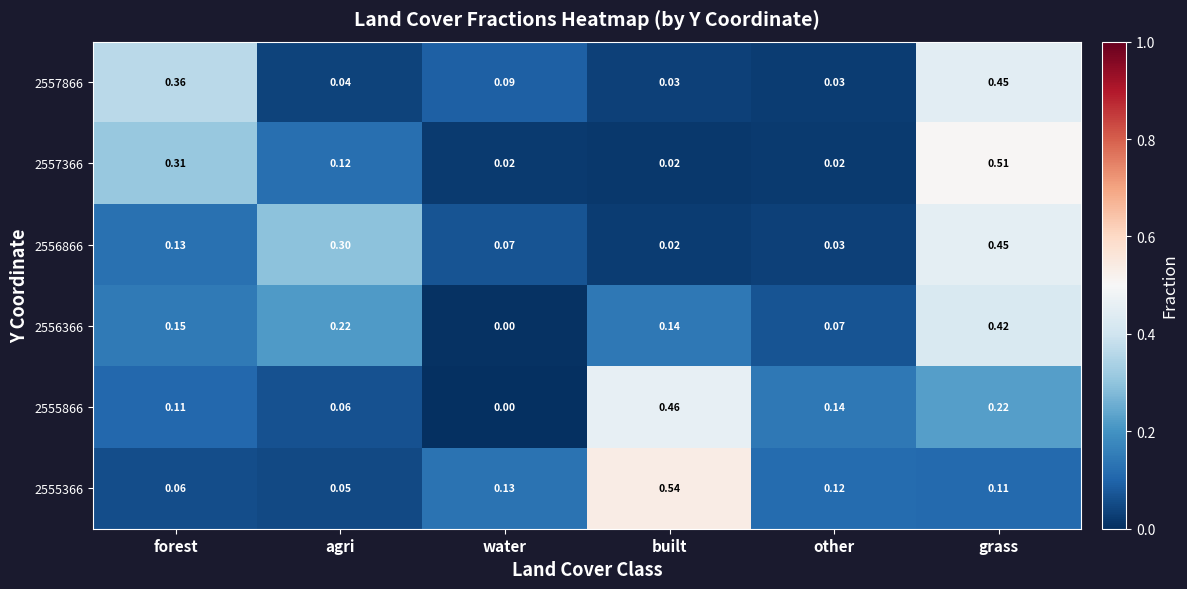

At which category is the sum across all series the highest?

grass